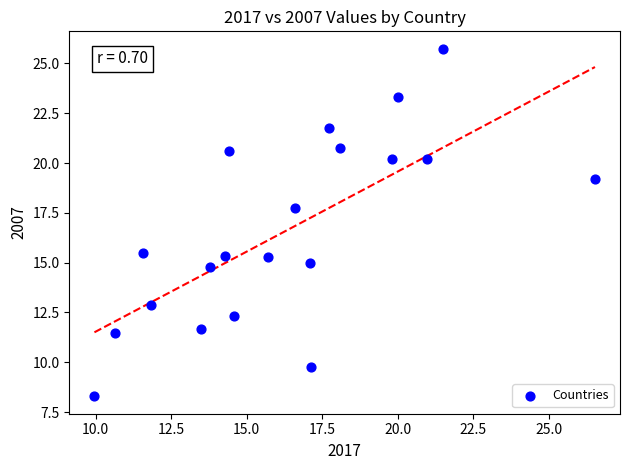

What is the range of Y values (max minus min)?

17.4